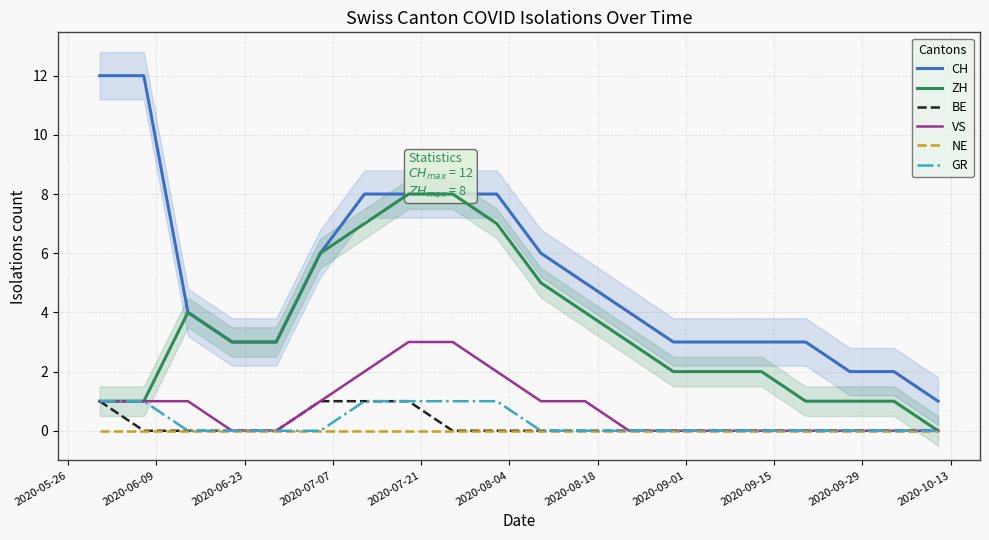

Which series has the widest spread of values?

CH